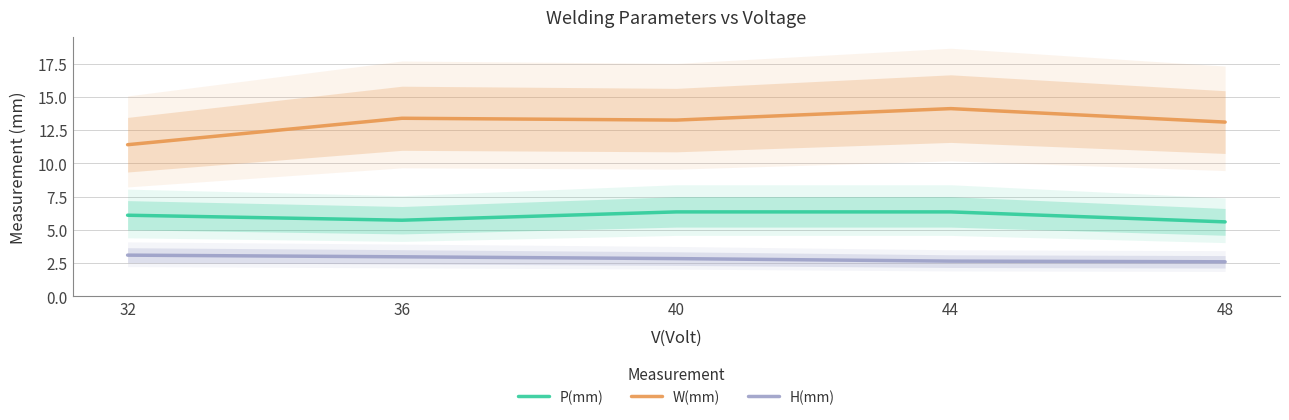

Reading left to right, transcribe all the data shown in this chart.

P(mm): 6.1	5.7	6.3	6.3	5.6
W(mm): 11.4	13.4	13.2	14.1	13.1
H(mm): 3.1	3.0	2.8	2.6	2.6